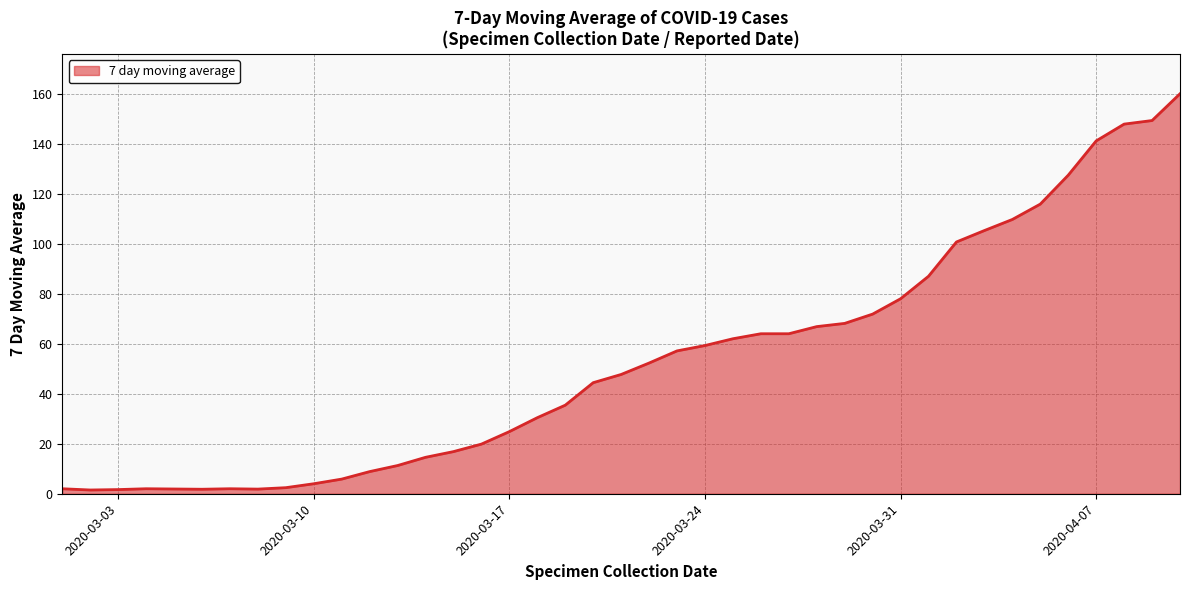

What is the maximum value shown in the chart?

160.0